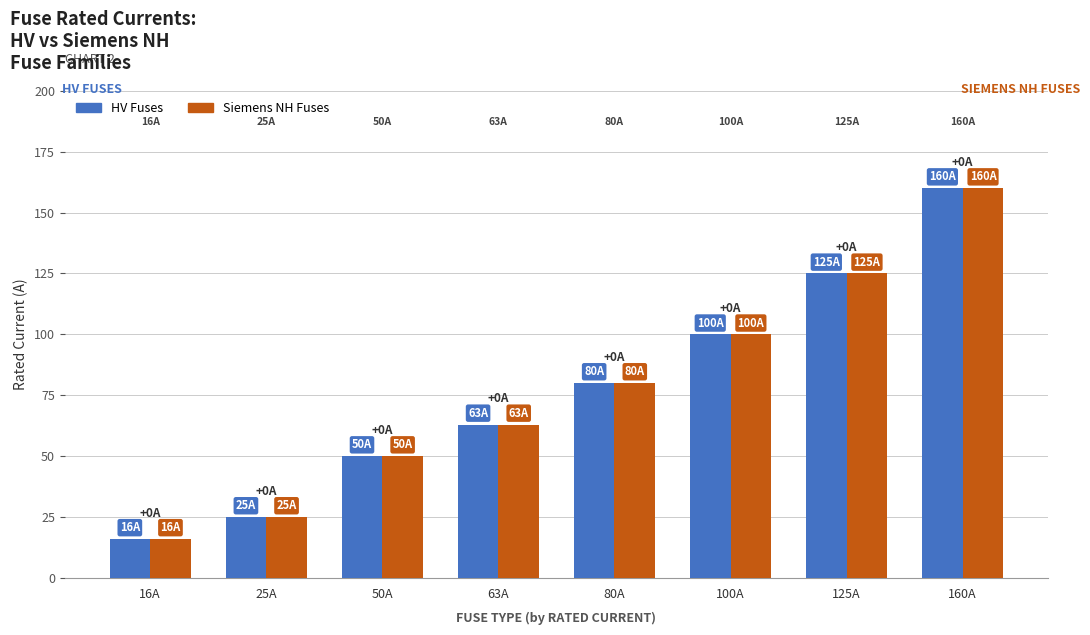

Reading left to right, extract all data points from this chart.

HV Fuses: 16A=16	25A=25	50A=50	63A=63	80A=80	100A=100	125A=125	160A=160
Siemens NH Fuses: 16A=16	25A=25	50A=50	63A=63	80A=80	100A=100	125A=125	160A=160